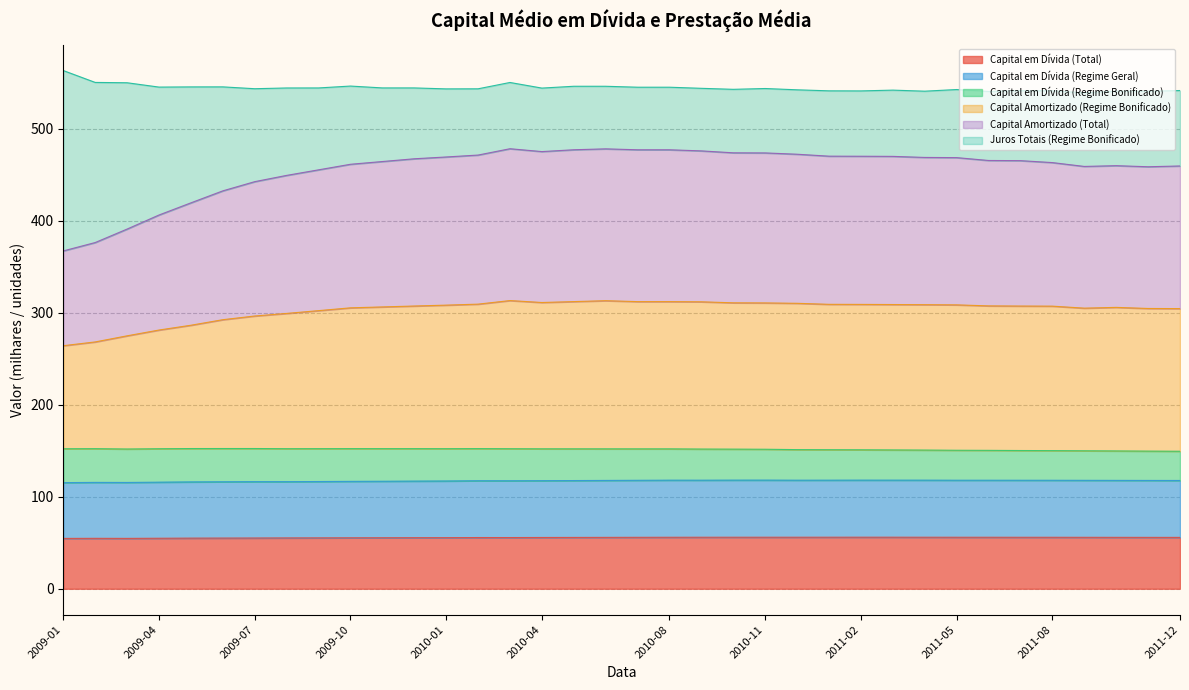

What is the lowest value of the Capital em Dívida (Total) series?

54.7